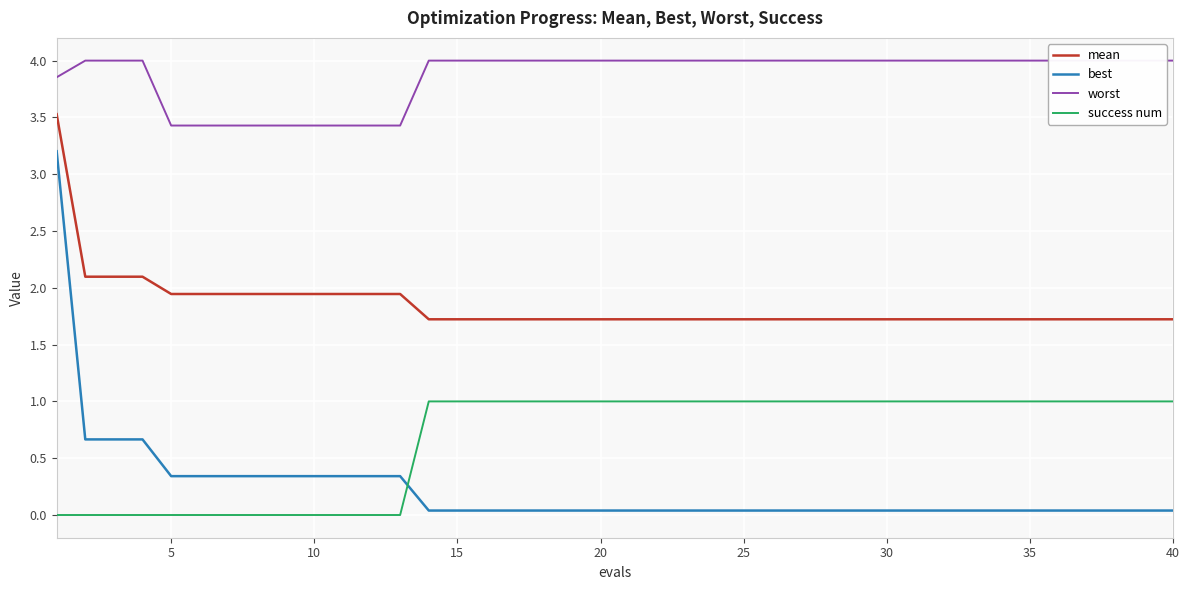

True or false: success num and best cross at least once.

True